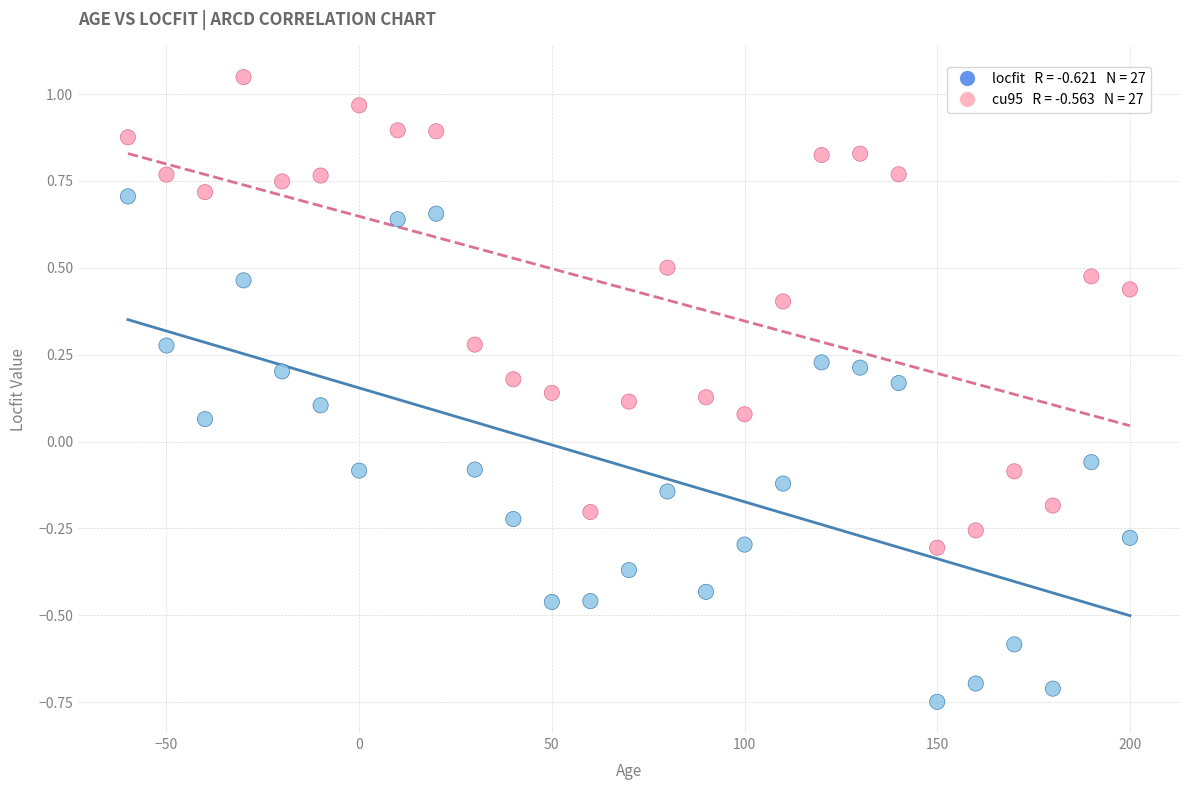

Across all data points, what is the range of Y values (max minus min)?

1.8